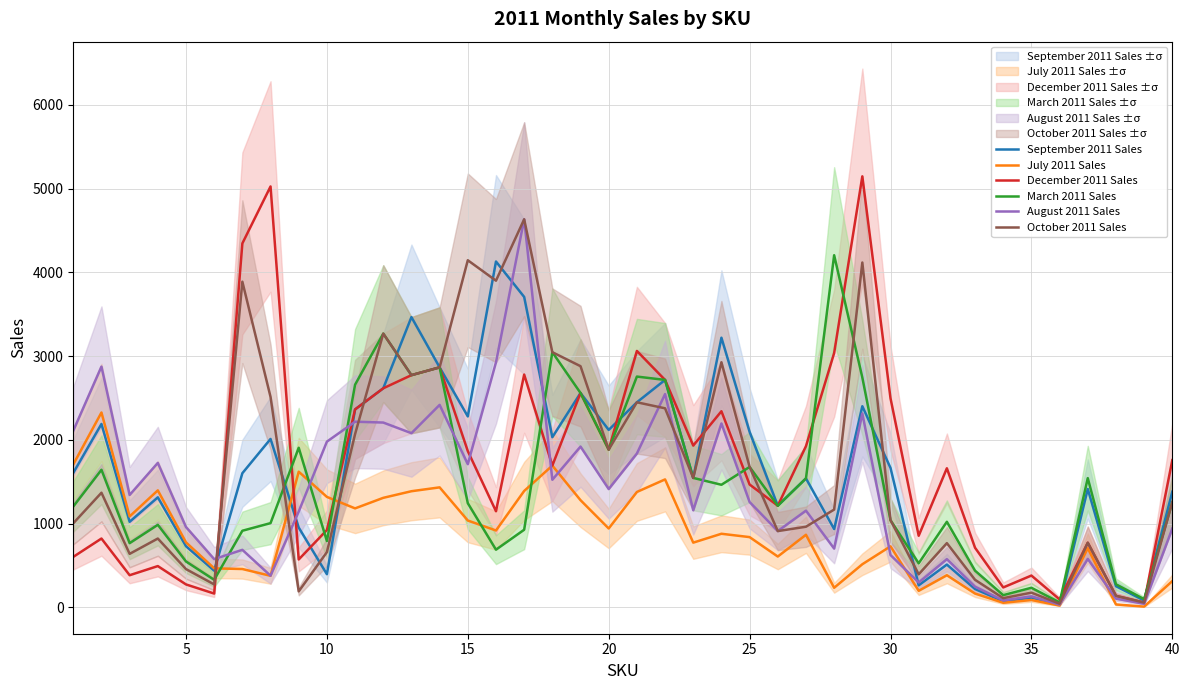

The value of March 2011 Sales at 40 is 1256. True or false?

True